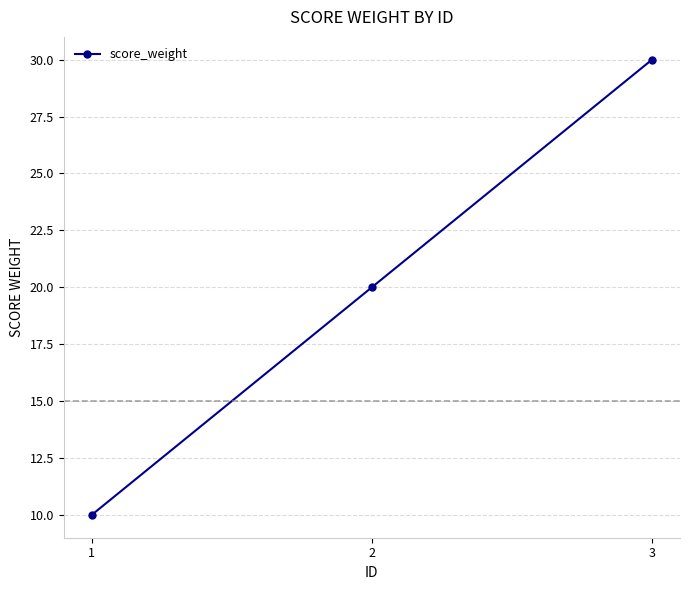

The chart shows a value of 18 at 1. True or false?

False